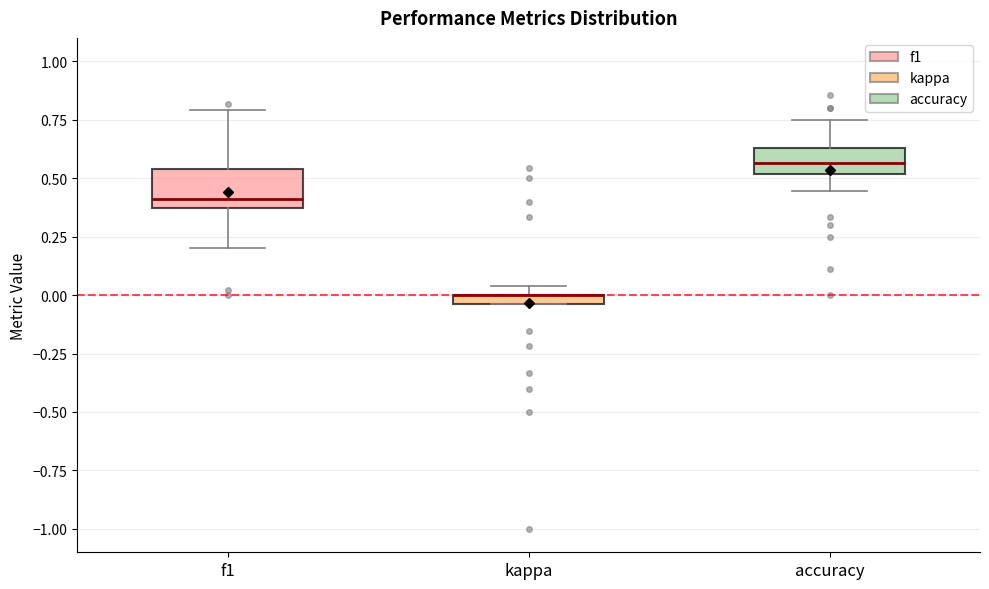

Which box is the tallest, from its lower edge to its upper edge?

f1